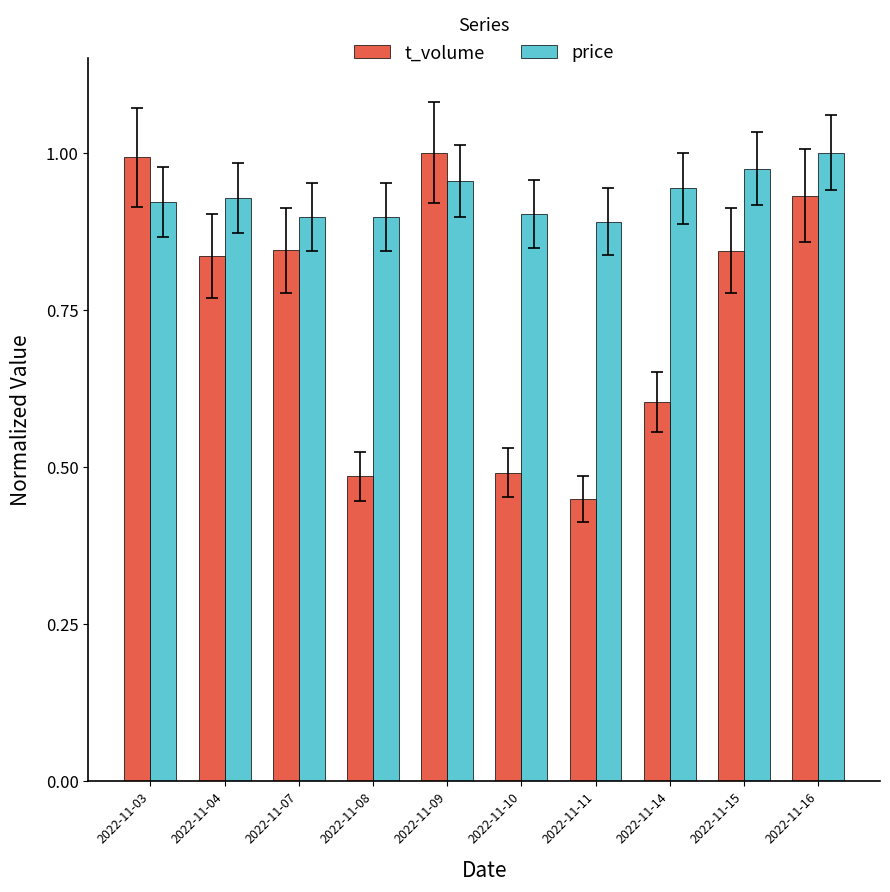

What is the difference between the maximum and minimum values in the price series?

0.1